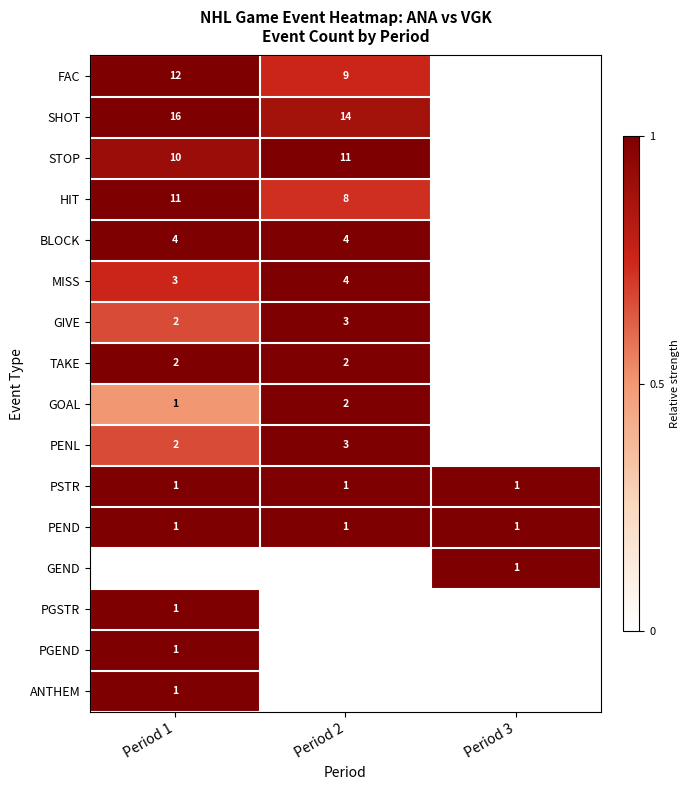

What is the sum of all PEND values?

3